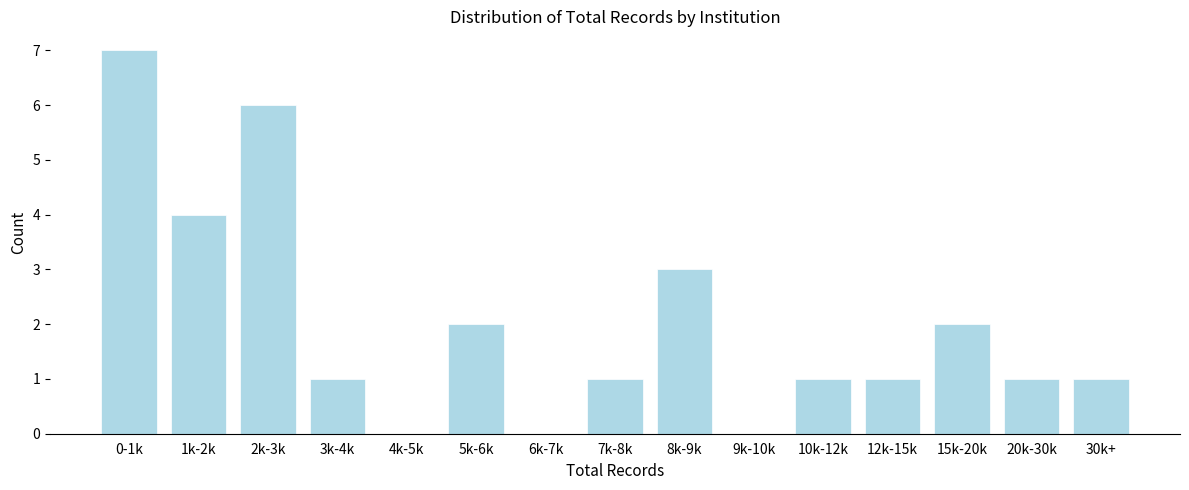

Reading left to right, extract all data points from this chart.

0-1k=7	1k-2k=4	2k-3k=6	3k-4k=1	4k-5k=0	5k-6k=2	6k-7k=0	7k-8k=1	8k-9k=3	9k-10k=0	10k-12k=1	12k-15k=1	15k-20k=2	20k-30k=1	30k+=1